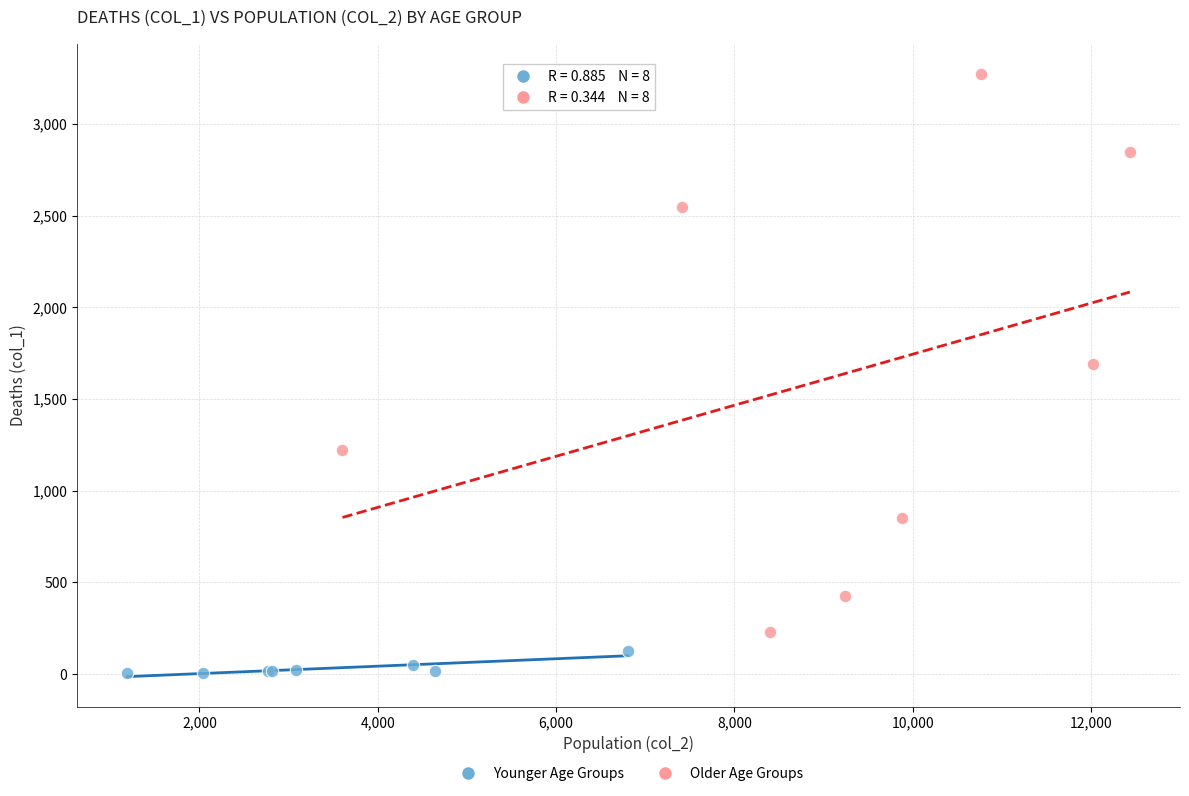

Which series contains the lowest Y value?

Younger Age Groups